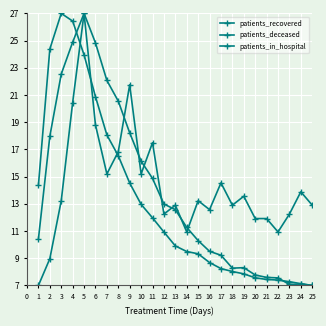

Is the value of patients_in_hospital at 2 greater than the value of patients_deceased at 18?

Yes